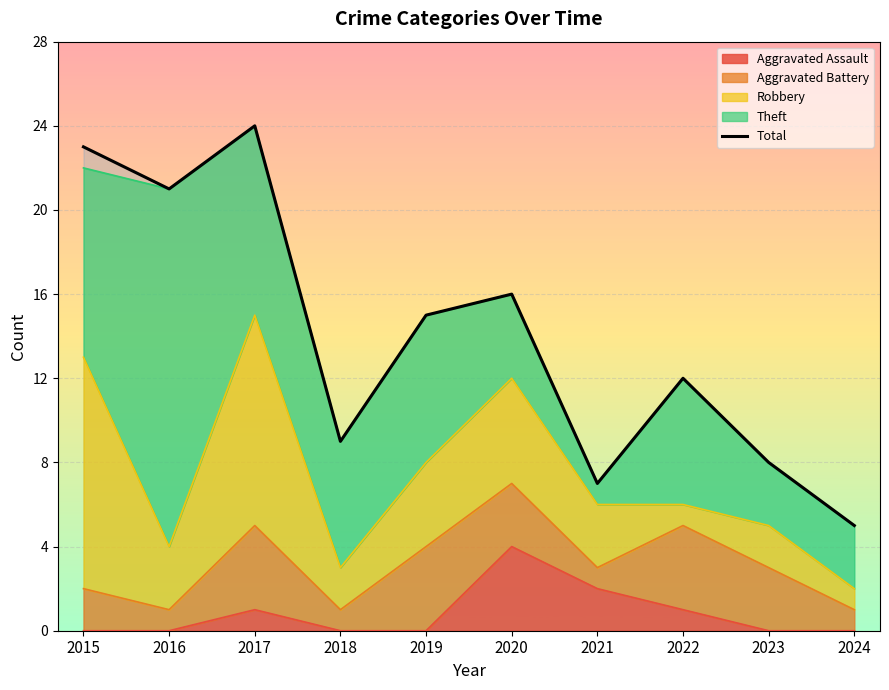

True or false: the data shows 2 at 2024.

False